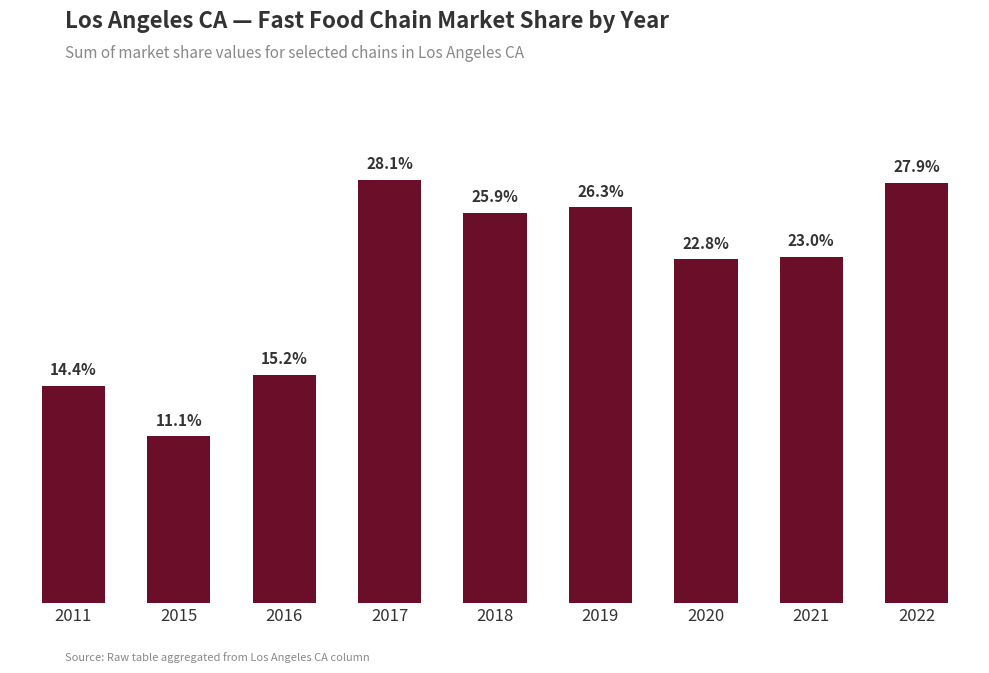

The value at 2017 is 0.4. True or false?

False